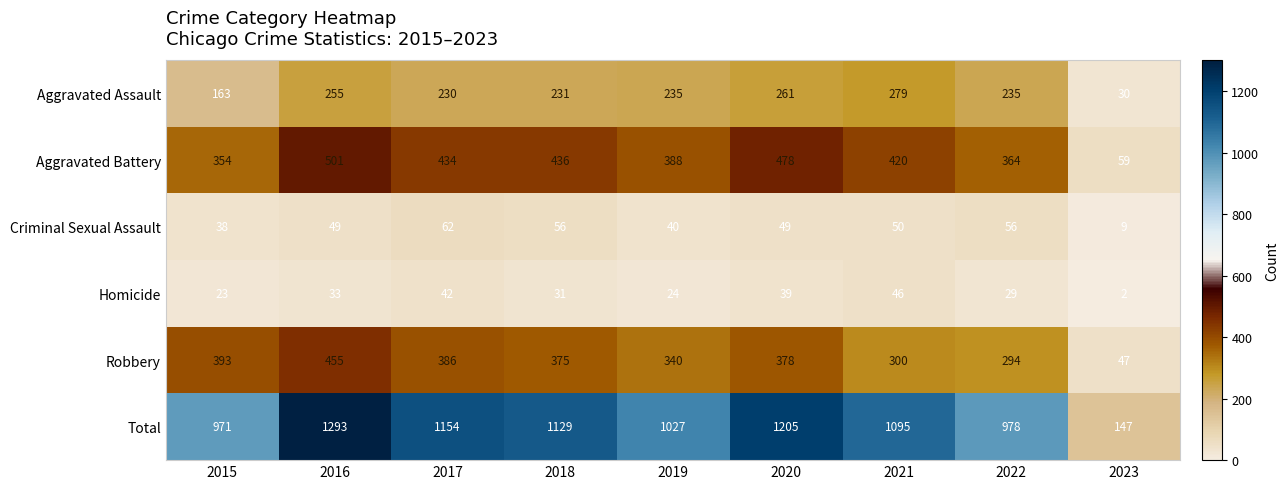

Where does the Aggravated Assault series first go above 235?

2016